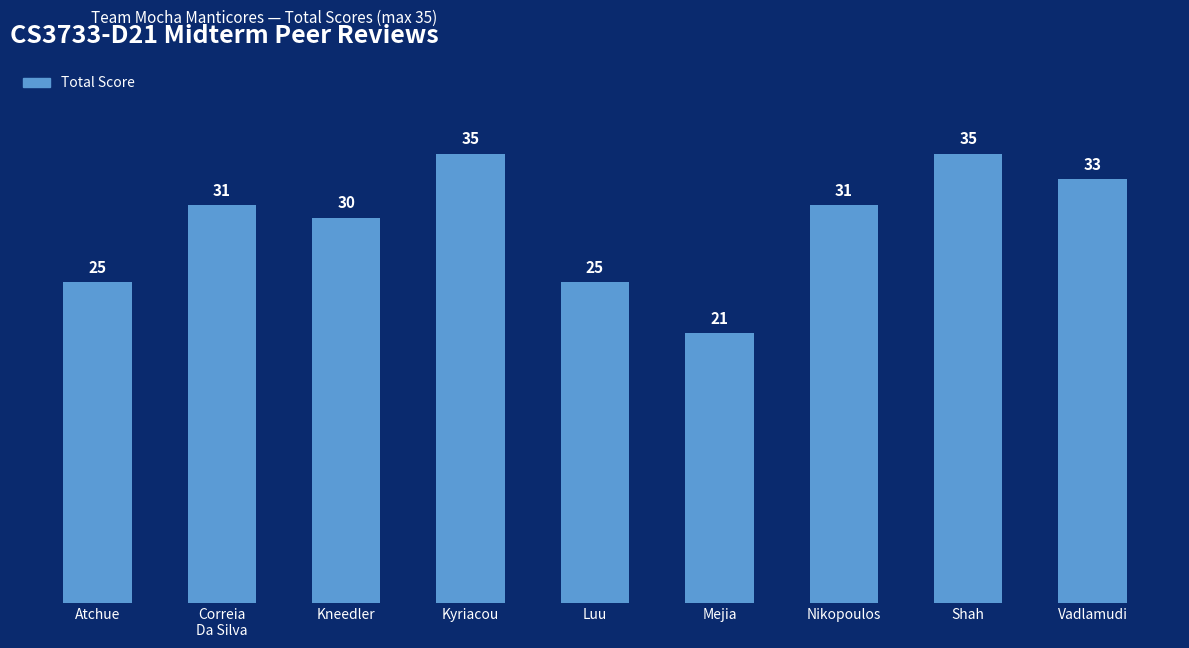

Where is the data nearest to the value 28?

Kneedler